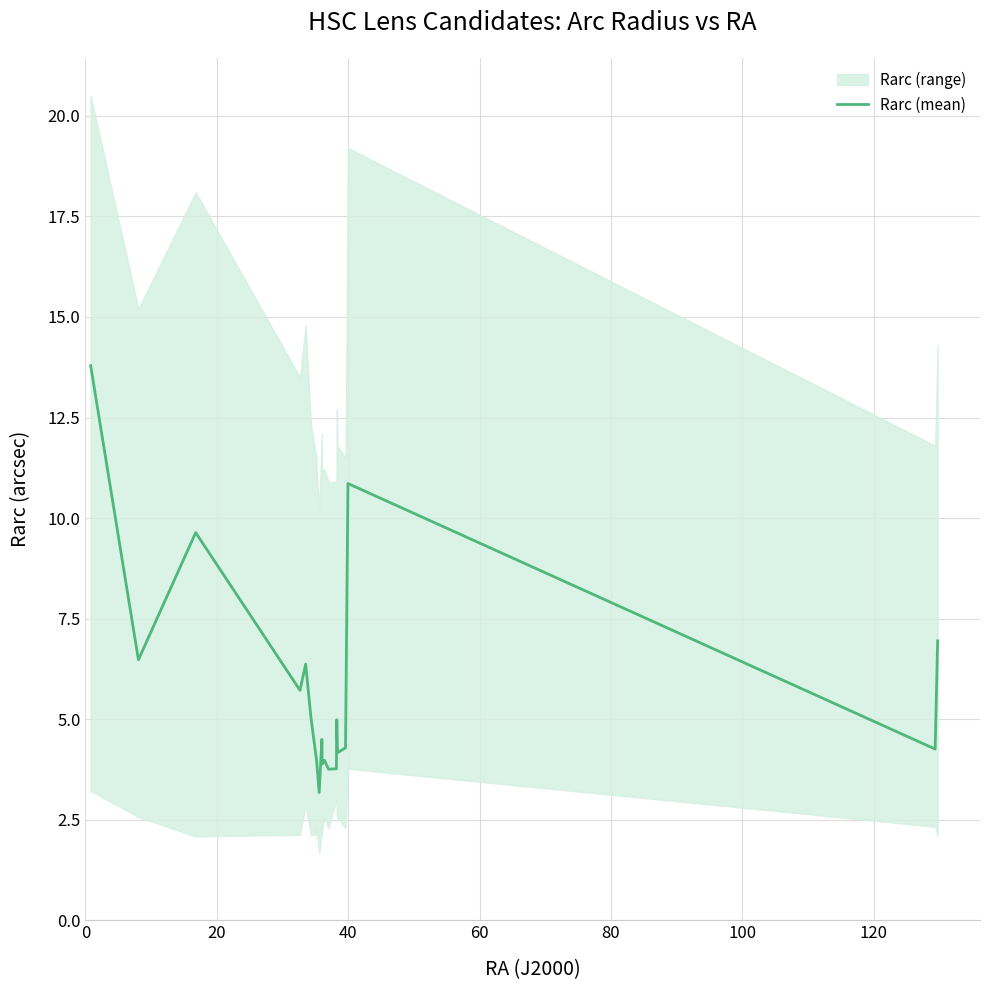

Reading left to right, list all the values displayed in this chart.

13.8	6.5	9.6	5.7	6.4	5.0	4.0	4.0	3.2	4.5	3.9	4.0	3.8	3.8	5.0	4.2	4.3	10.9	4.3	7.0